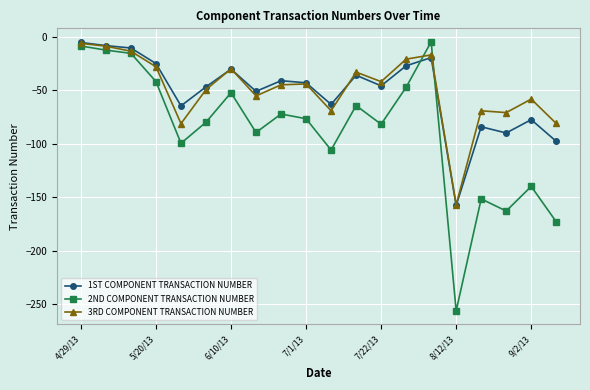

What is the highest value of the 3RD COMPONENT TRANSACTION NUMBER series?

-6.4